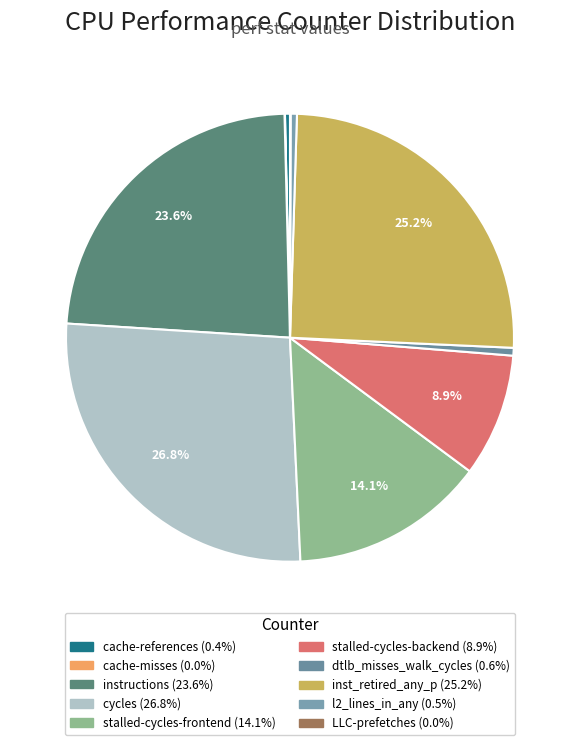

Does stalled-cycles-backend account for over 50% of the chart?

No